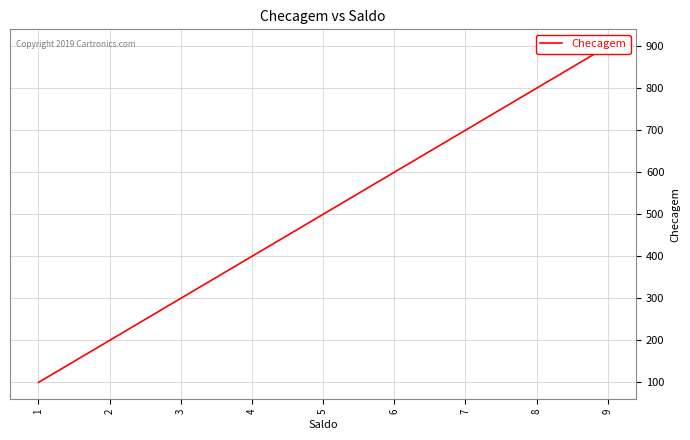

What is the greatest value displayed?

900